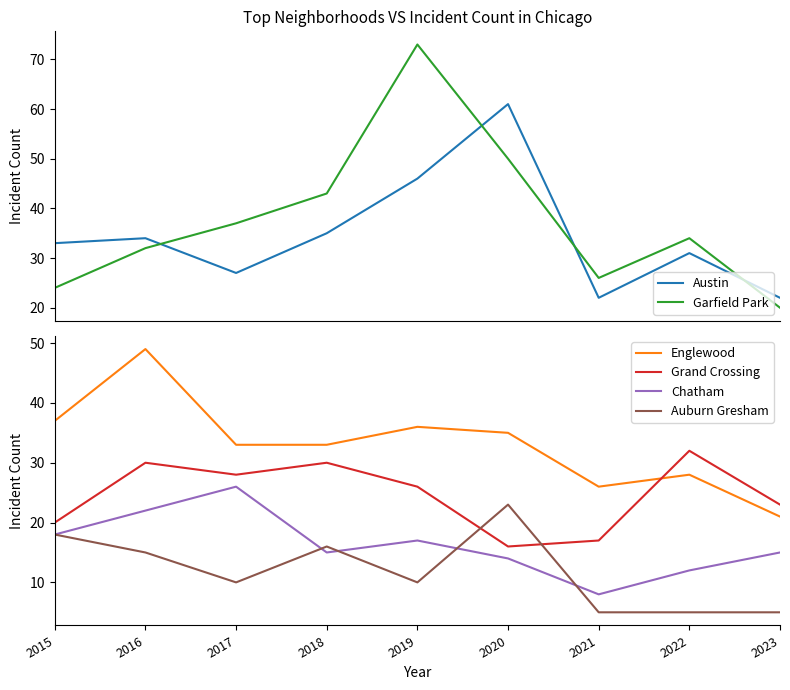

What is the sum of all Grand Crossing values?

222